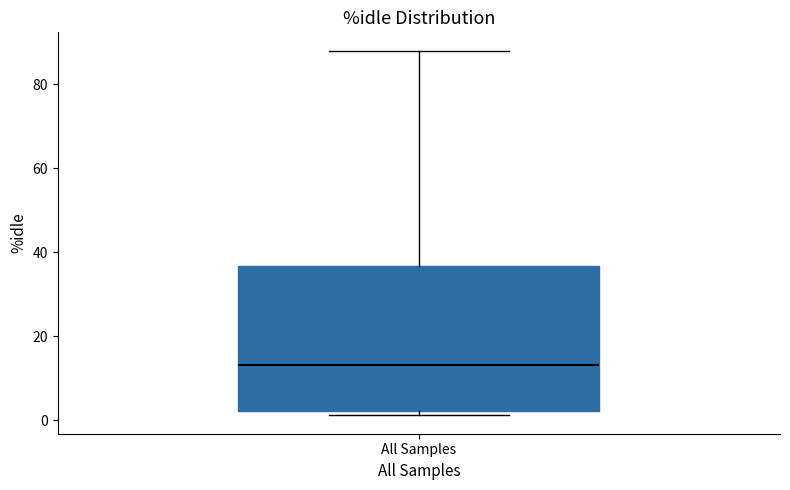

Read this box plot against the y-axis: the position of the median line, the range covered by the box, and the ends of both whiskers. The values are not printed on the chart, so give them approximately, as read against the axis.

median 14, box 2 to 36, whiskers 2 (just below the box's lower edge) to 88